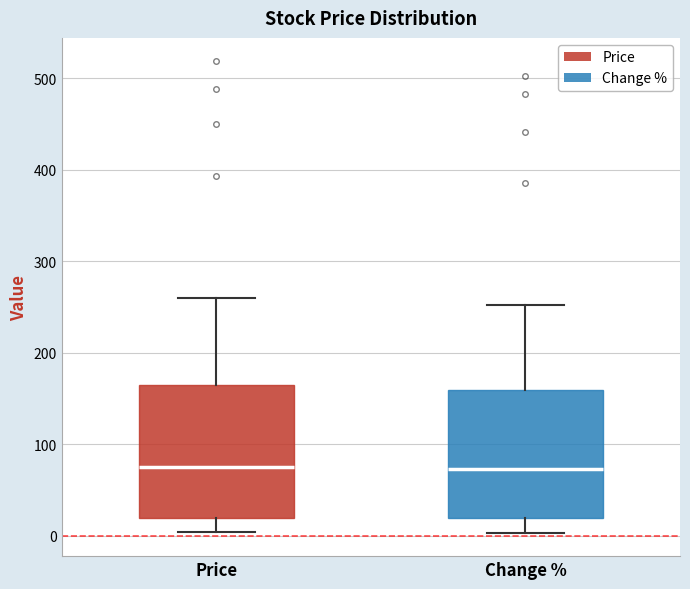

Reading left to right, read every box against the y-axis: the position of its median line, the range the box covers, and the ends of its whiskers. The values are not printed on the chart, so give them approximately, as read against the axis.

Price: median 70, box 20 to 160, whiskers 0 to 260
Change %: median 70, box 20 to 160, whiskers 0 to 250